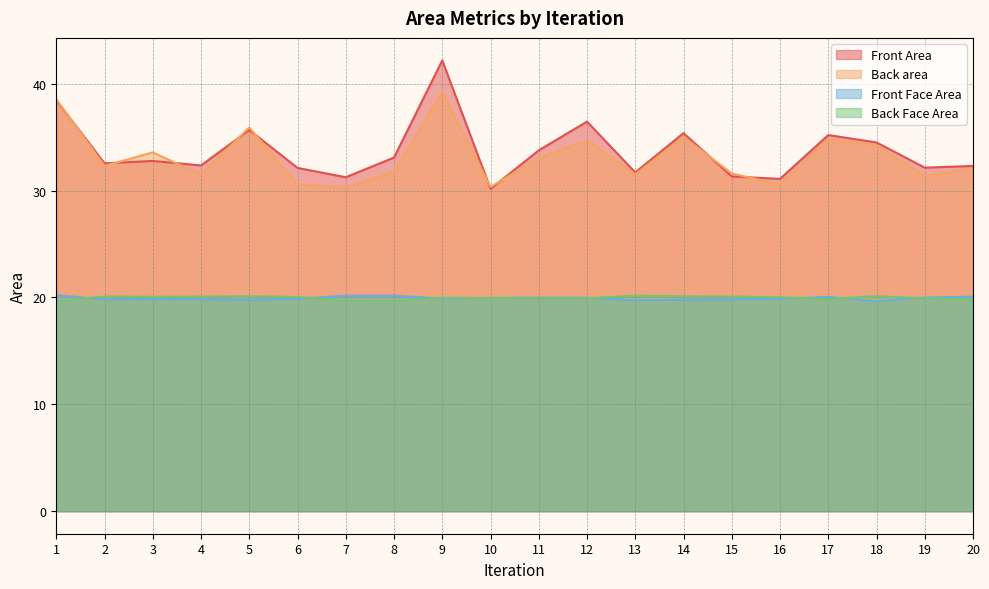

Is the value of Back Face Area at 16 greater than the value of Front Area at 7?

No